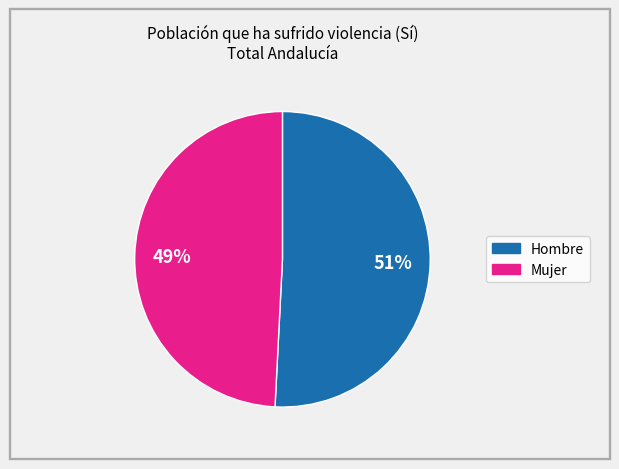

How many slices are in this pie chart?

2